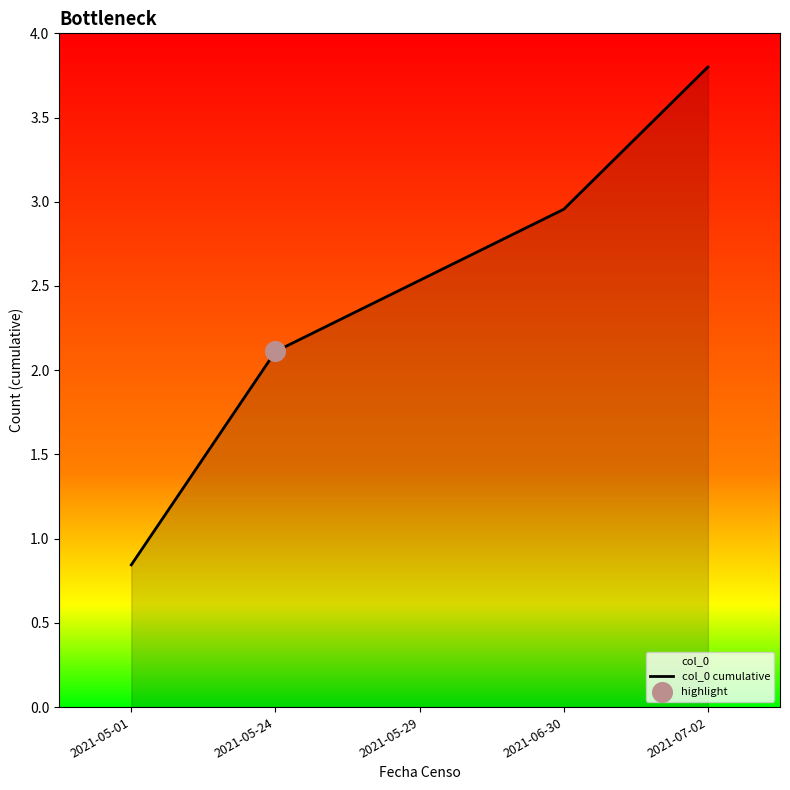

Which has a higher value, 2021-05-01 or 2021-06-30?

2021-06-30